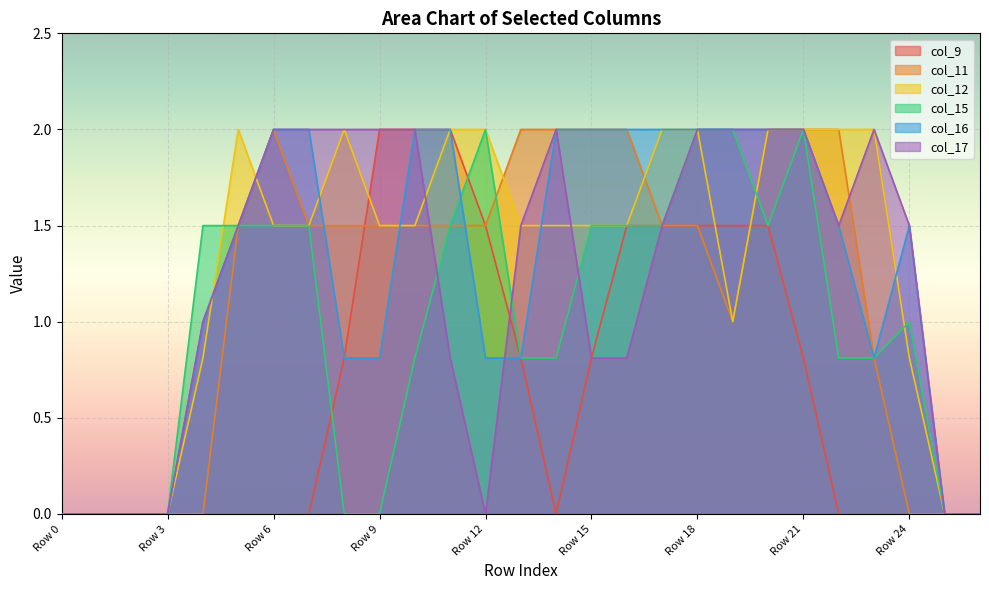

At which category does the chart reach its peak across all series?

Row 9